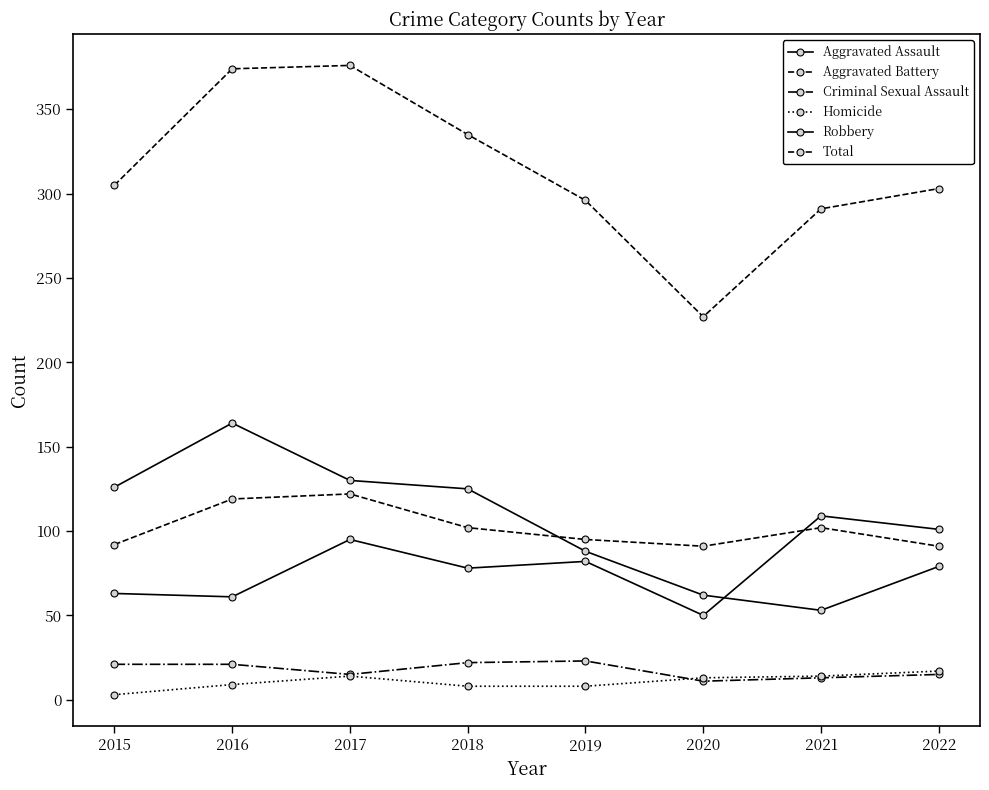

What is the sum of the Homicide values at 2016 and 2022?

26